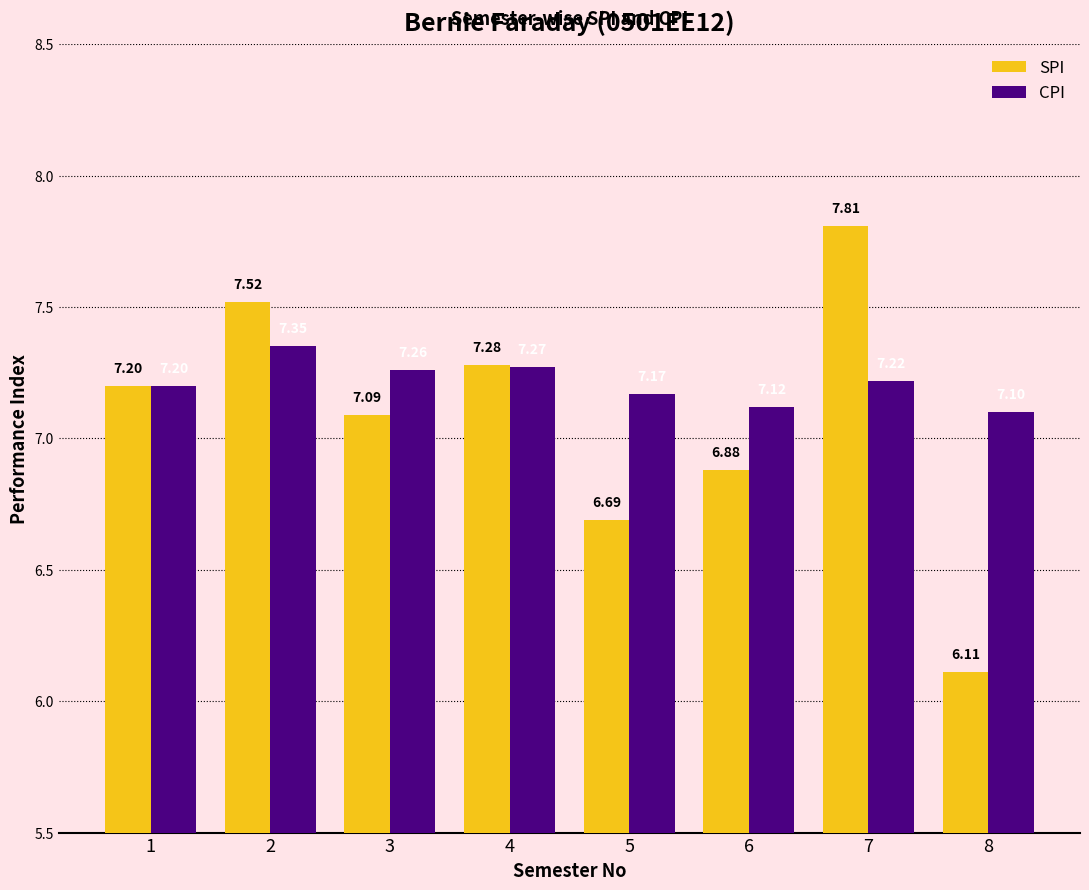

How many data points in SPI are less than 7?

3